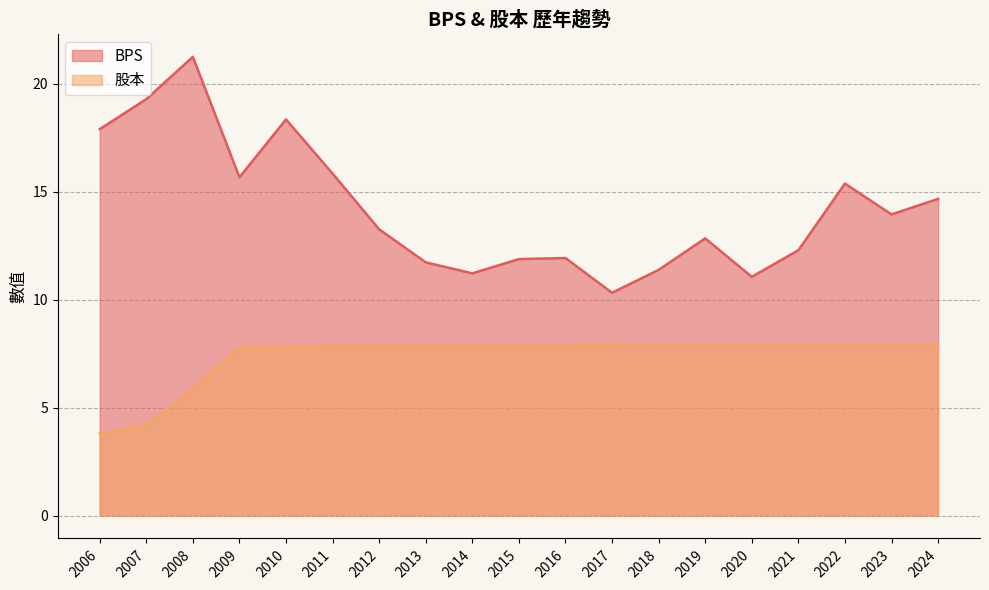

At which label is 股本 closest to 5?

2007